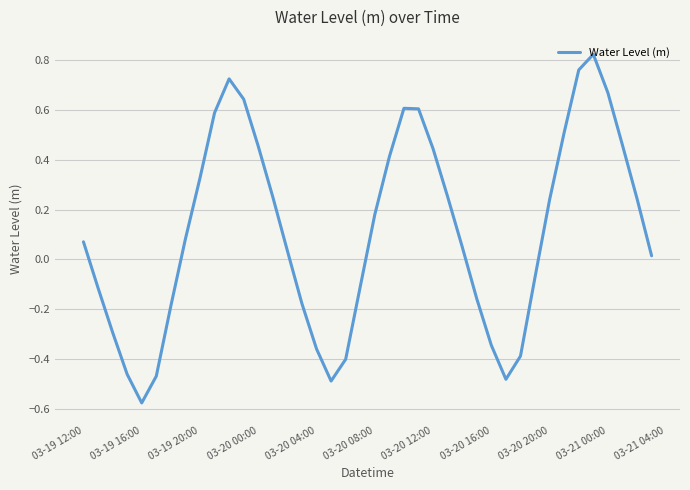

What is the difference between the maximum and minimum values?

1.4